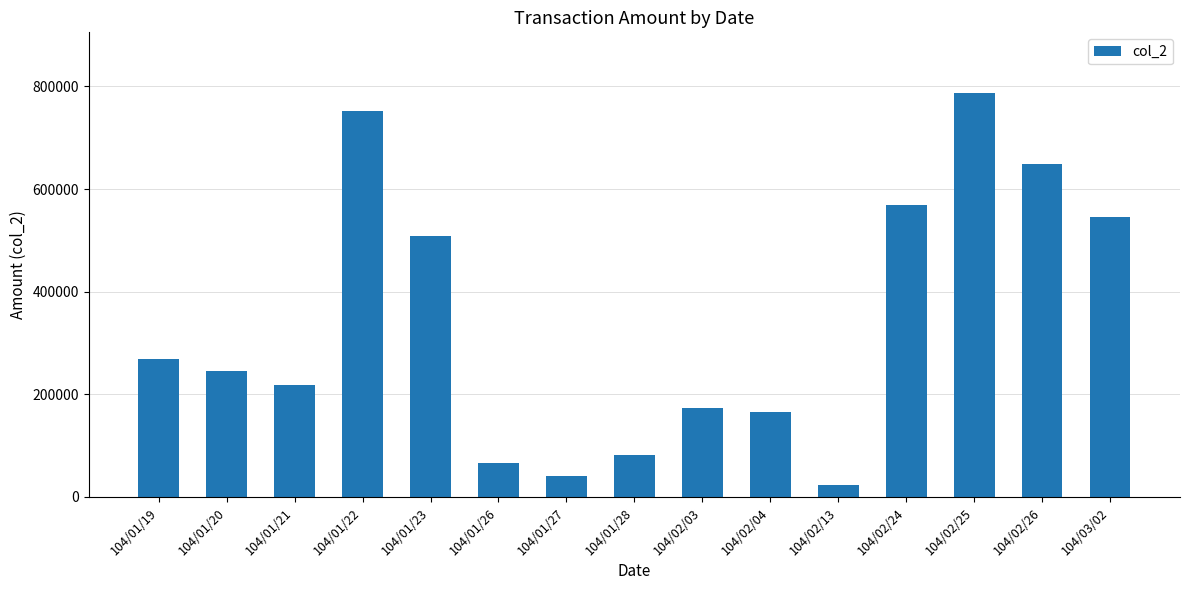

Reading left to right, list all the values displayed in this chart.

269100	245030	217460	753020	508420	66440	40850	82650	172660	164900	23270	569520	787270	648820	544830